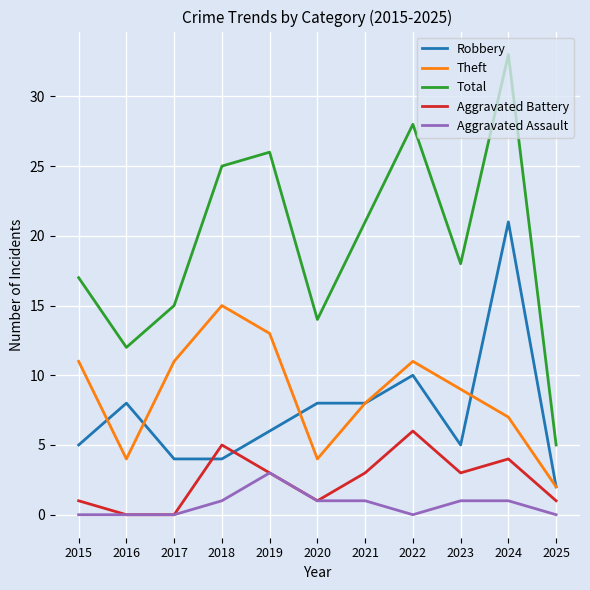

Which series has the widest spread of values?

Total